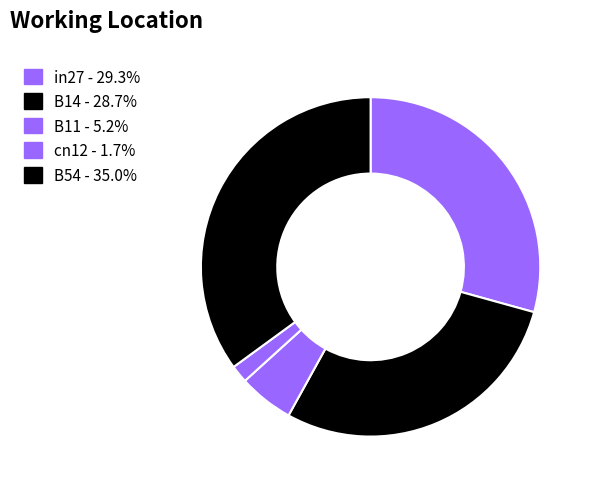

Which category has the smallest portion of the pie?

cn12